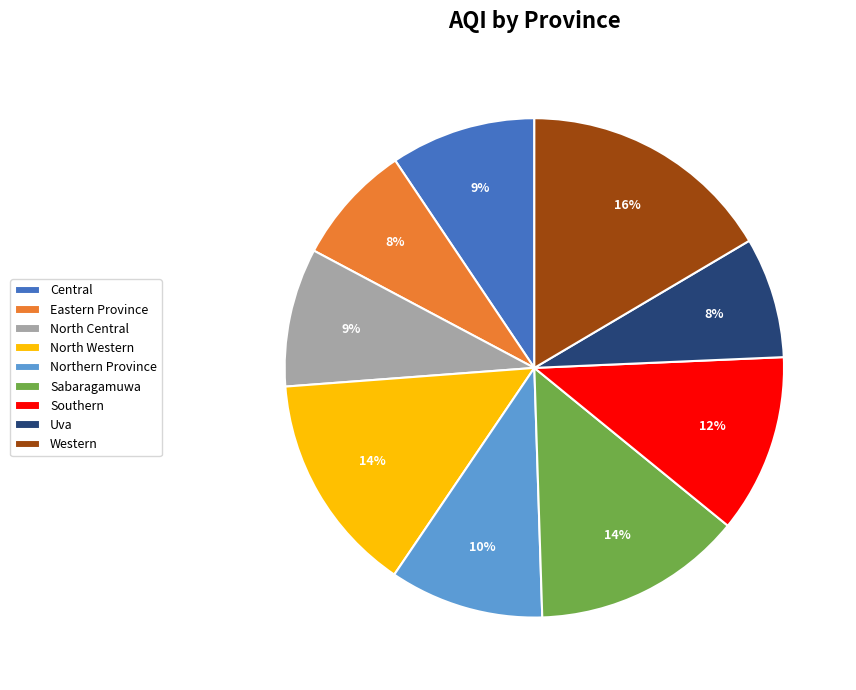

What percentage is the Uva slice, to the nearest percent?

8%